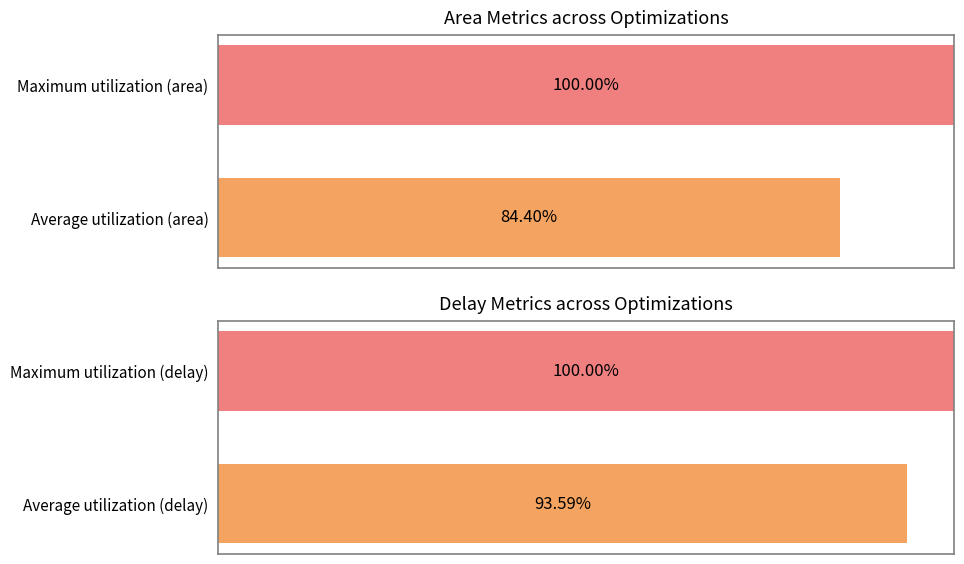

Are the bars grouped side by side (vs. stacked)?

Yes